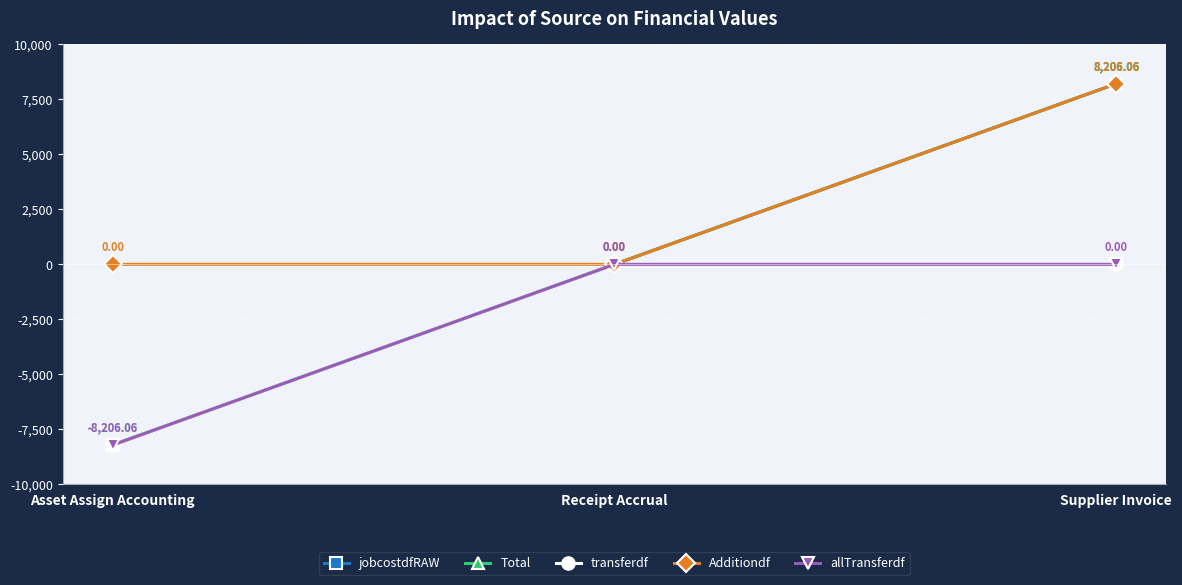

Rank the categories by Total value from lowest to highest.

Asset Assign Accounting, Receipt Accrual, Supplier Invoice